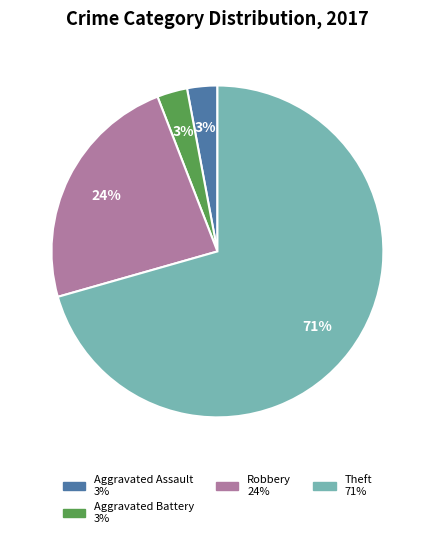

Is there any slice that represents more than half of the pie?

Yes